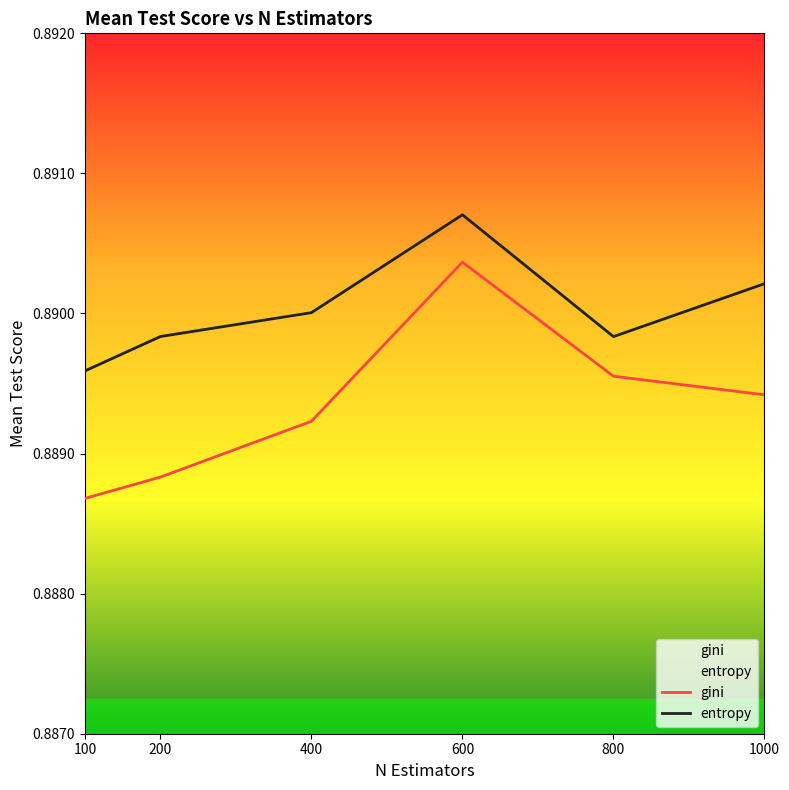

Is the value of gini at 100 greater than the value of entropy at 1000?

No